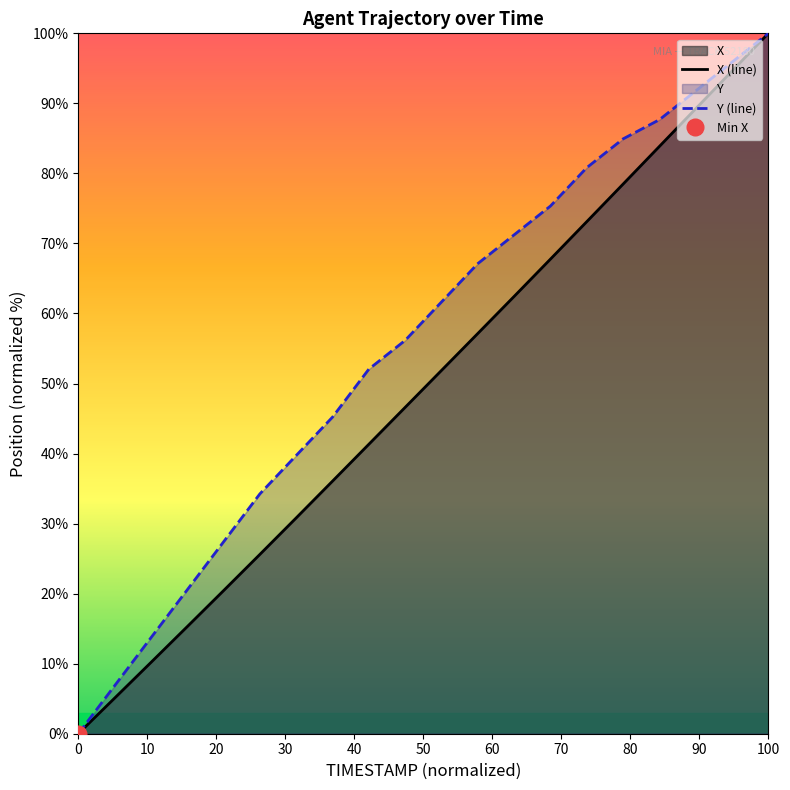

What is the maximum value for X (line)?

100.0